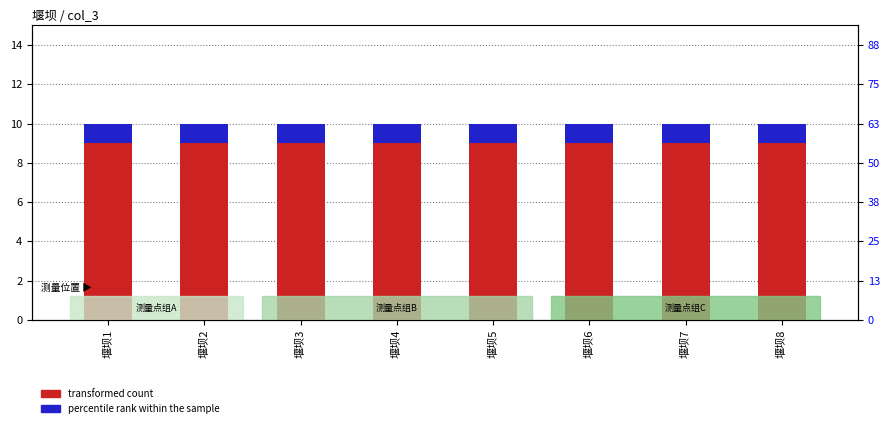

Which series has the widest spread of values?

transformed count